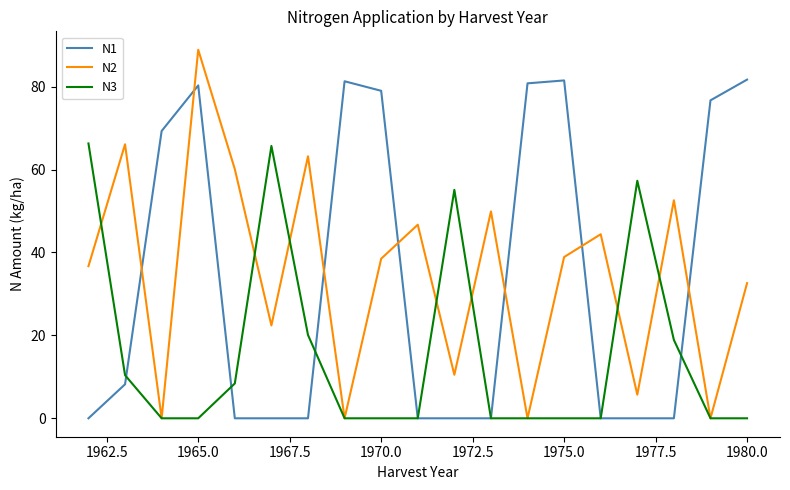

Which series has the largest range (max minus min)?

N2